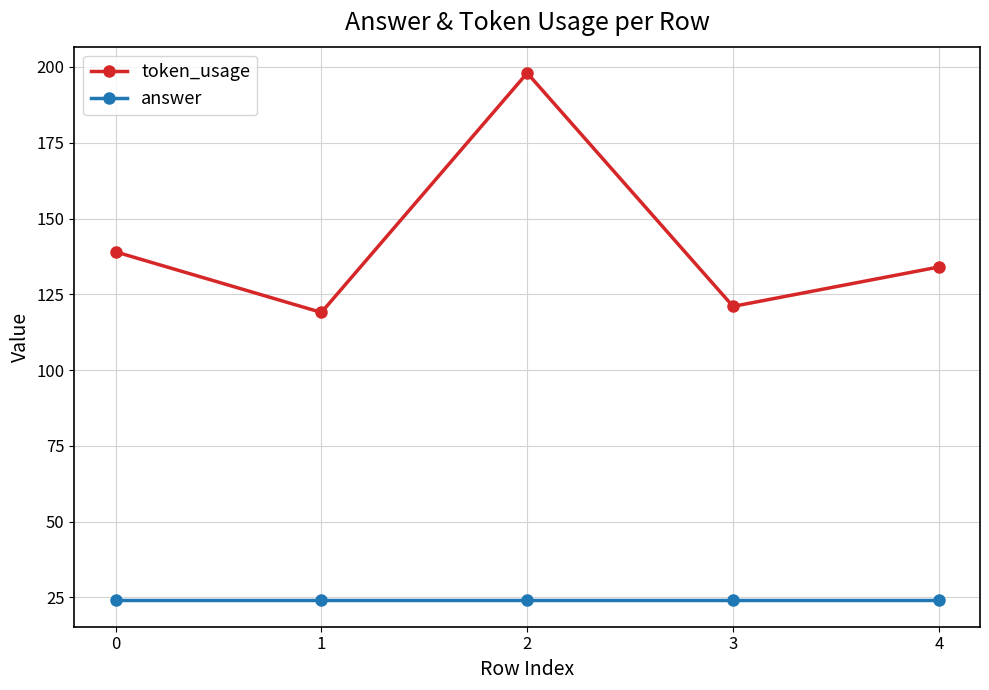

Which series has the largest range (max minus min)?

token_usage